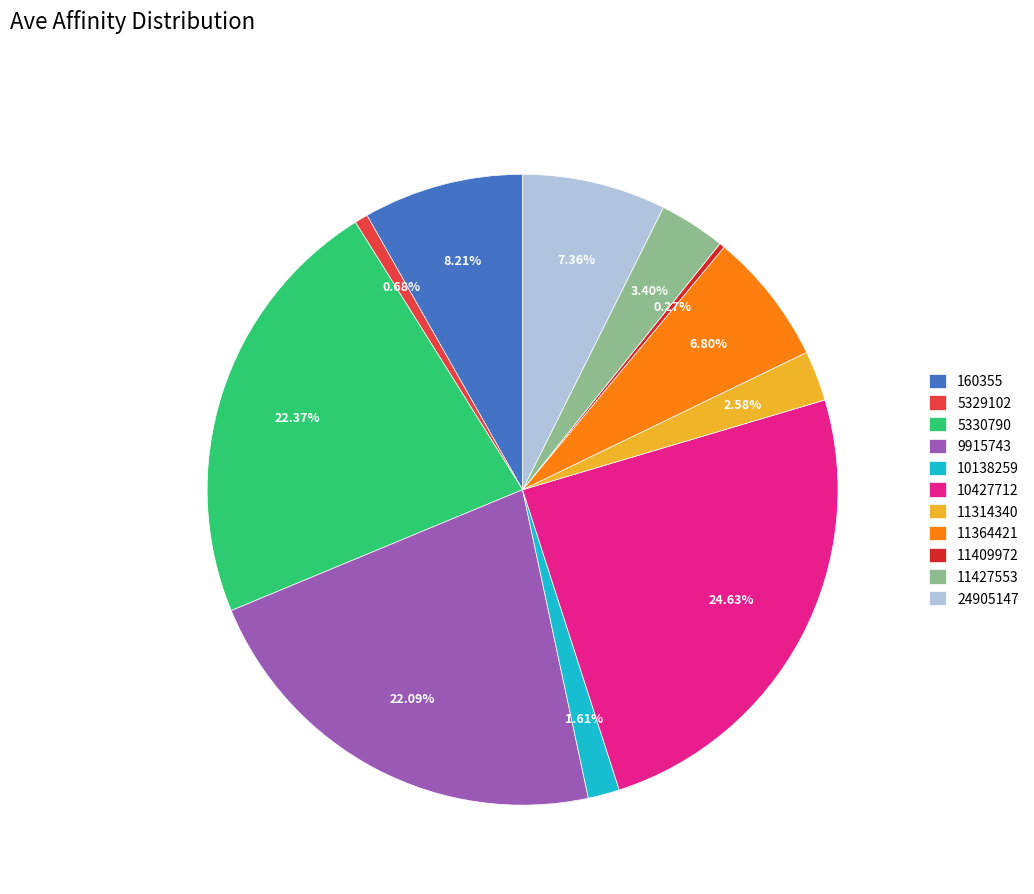

What is the ratio of the value at 11427553 to the value at 11409972?

12.4